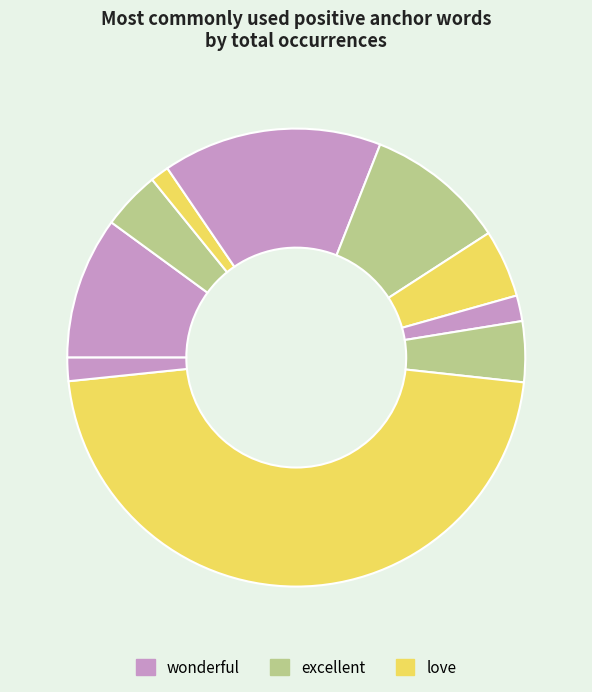

How many segments does this pie chart have?

10